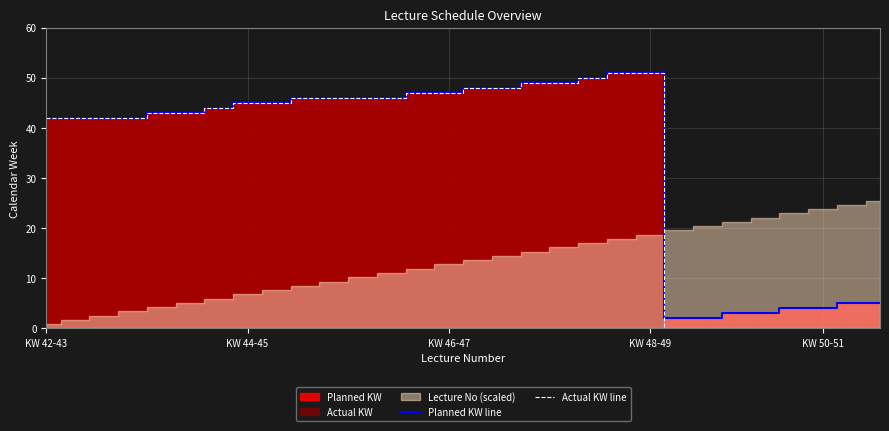

What position from the right is 11?

19